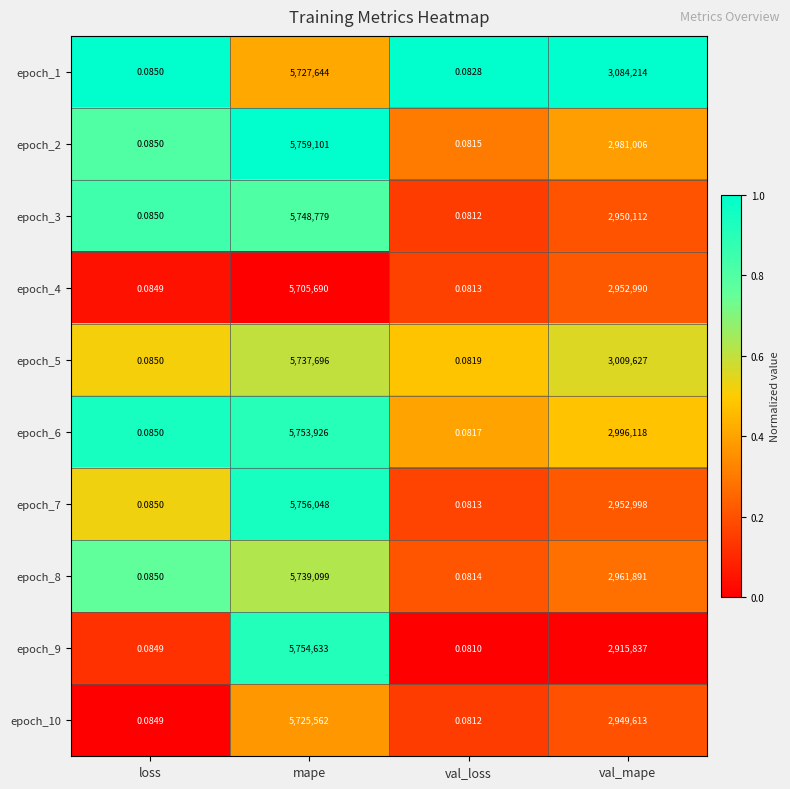

Is the value of epoch_4 at val_loss greater than the value of epoch_8 at mape?

No